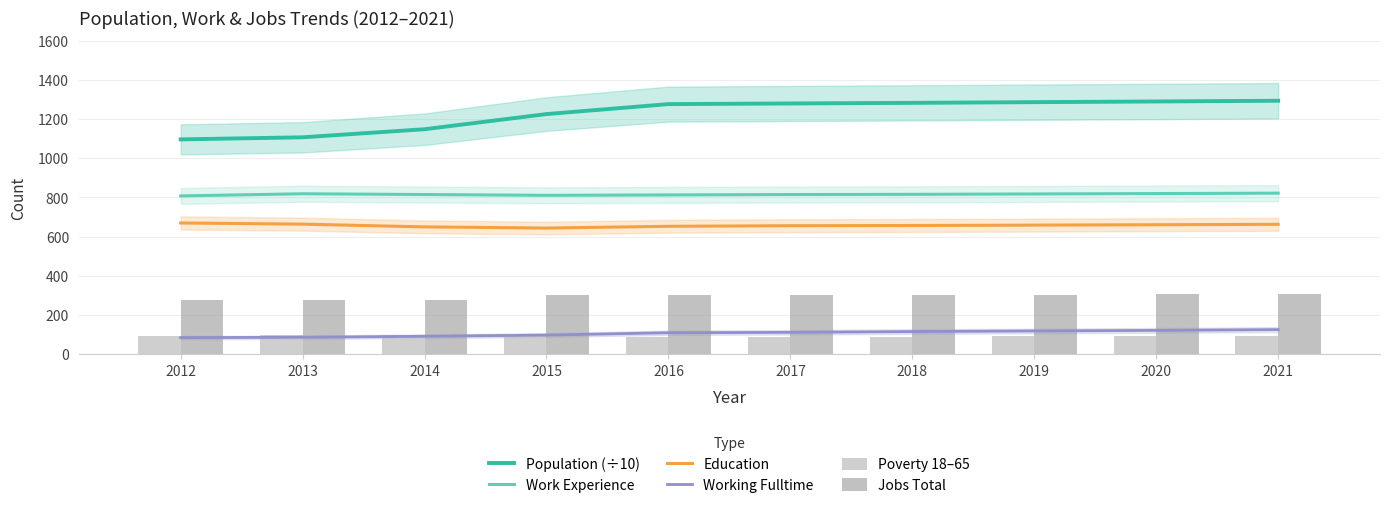

Which label corresponds to the smallest value in the chart?

2012